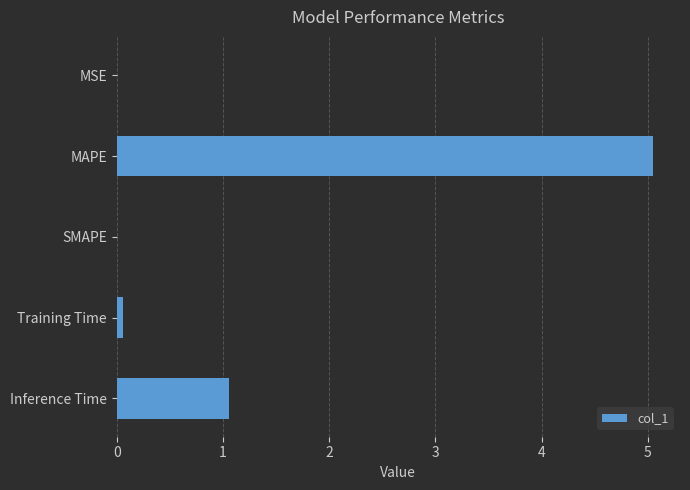

True or false: the data shows 1.1 at Inference Time.

True